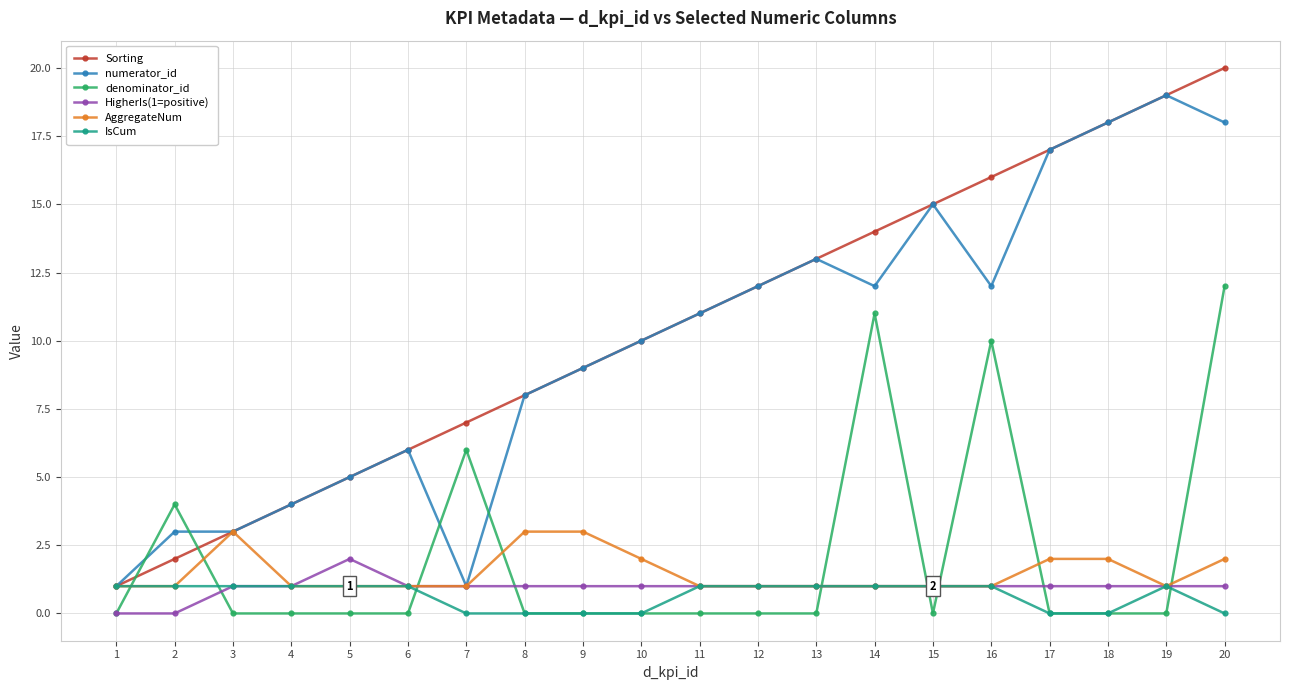

What is the value of the IsCum point at the 14th from the left?

1